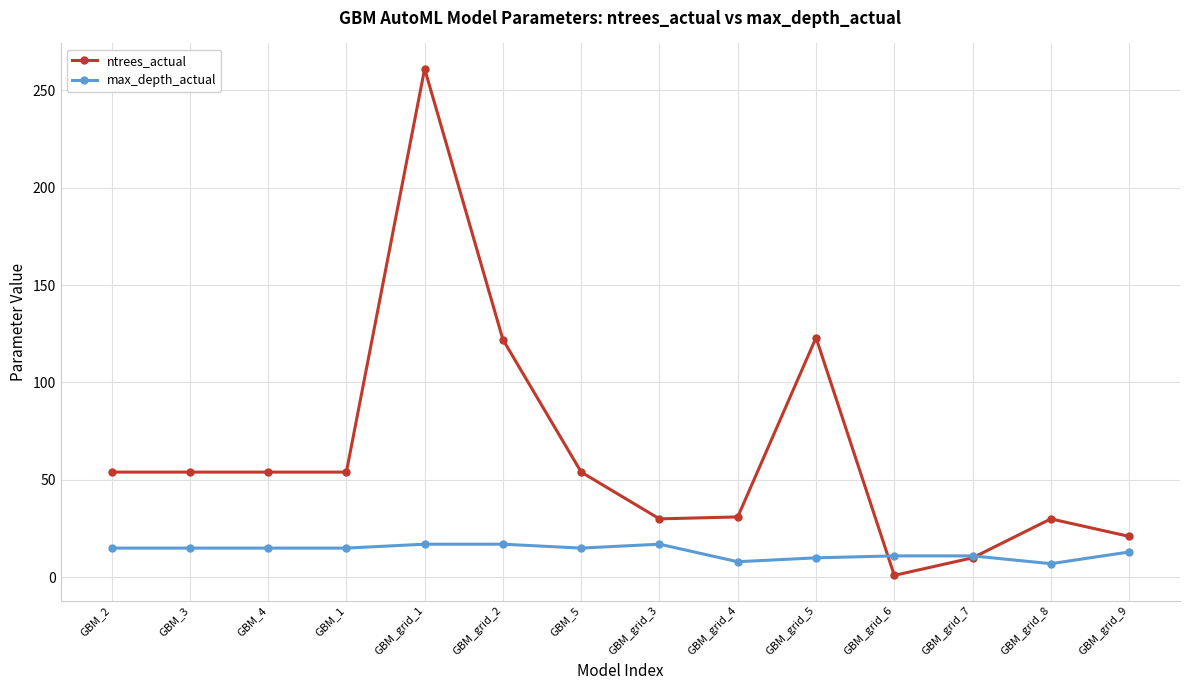

Between which two adjacent categories do ntrees_actual and max_depth_actual first intersect?

GBM_grid_5 and GBM_grid_6